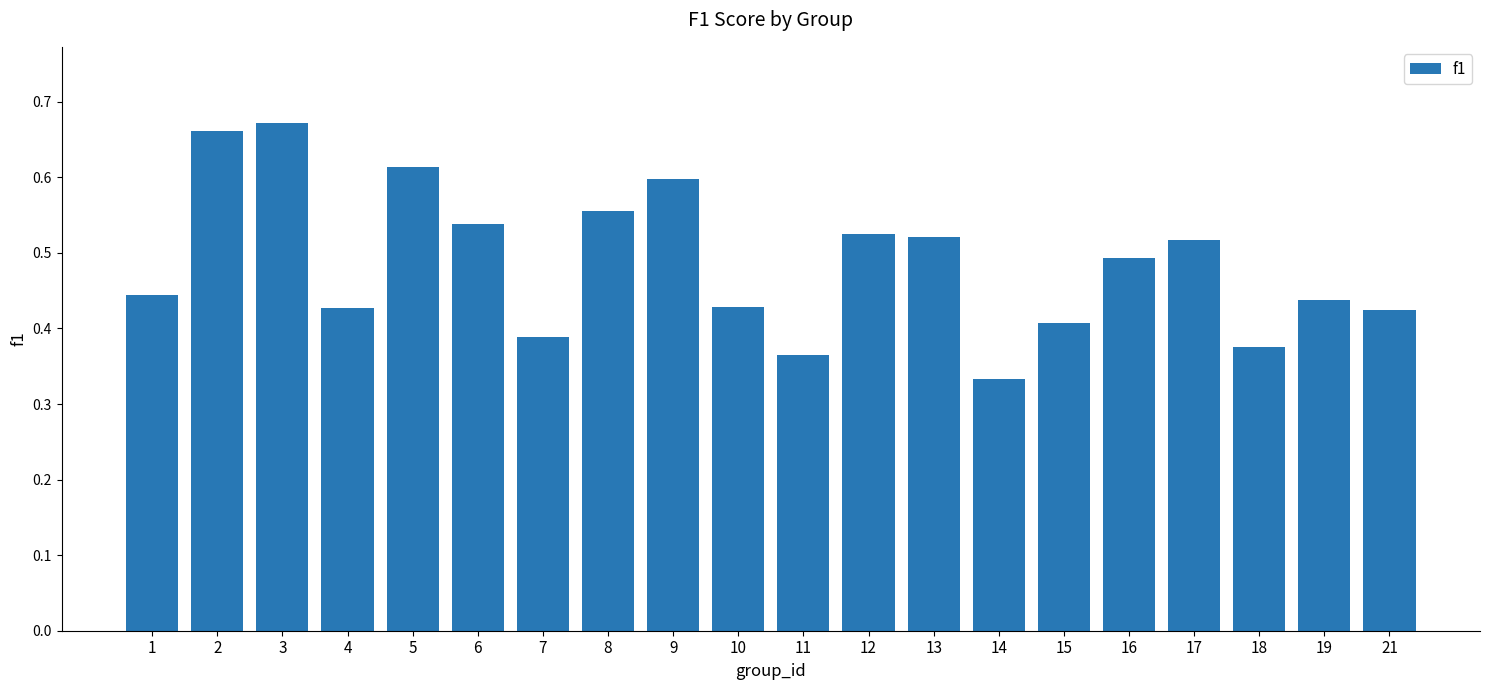

What is the change in value from 4 to 6?

+0.1